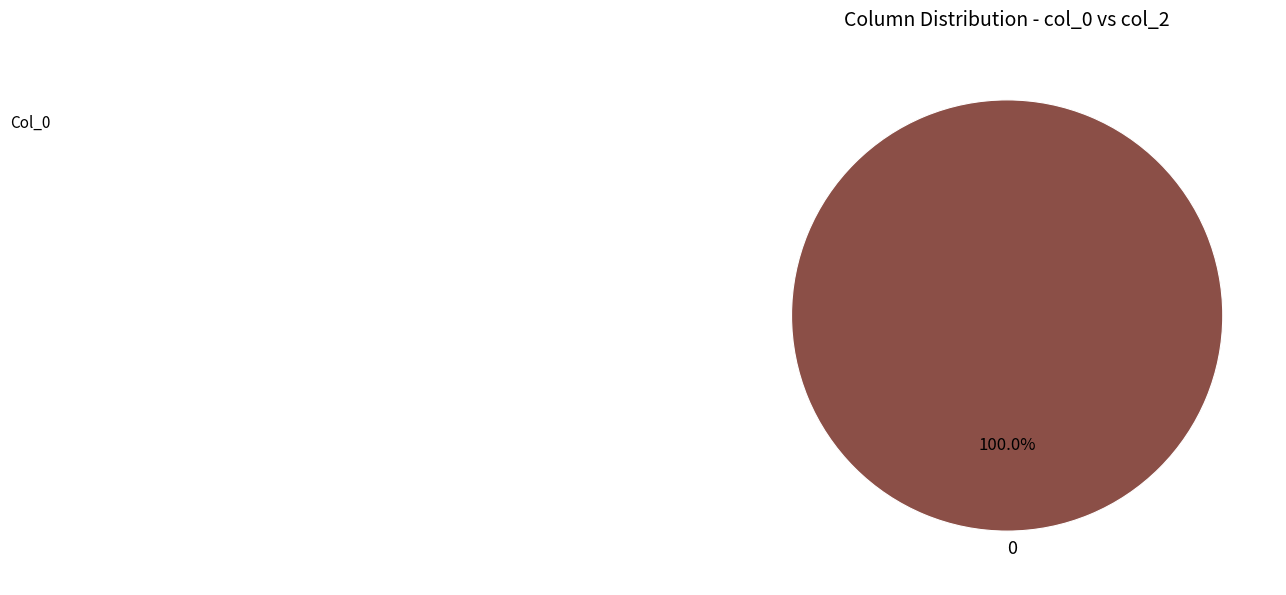

Is there a majority slice in this chart?

Yes